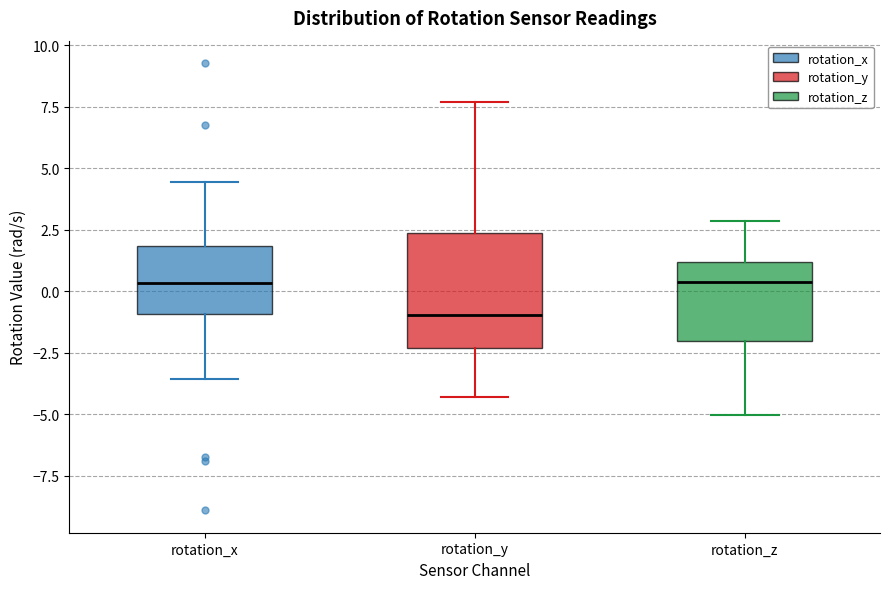

Which box's median line is the lowest?

rotation_y